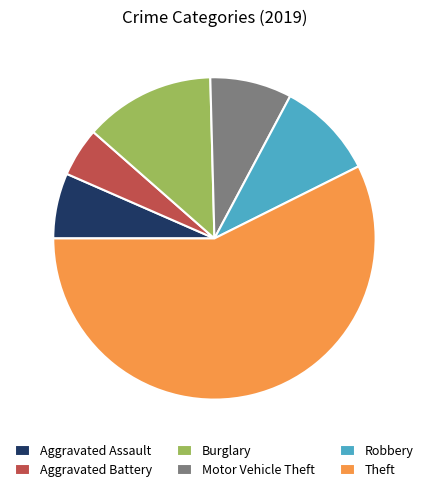

Do Aggravated Battery and Aggravated Assault together represent more than half of the pie?

No